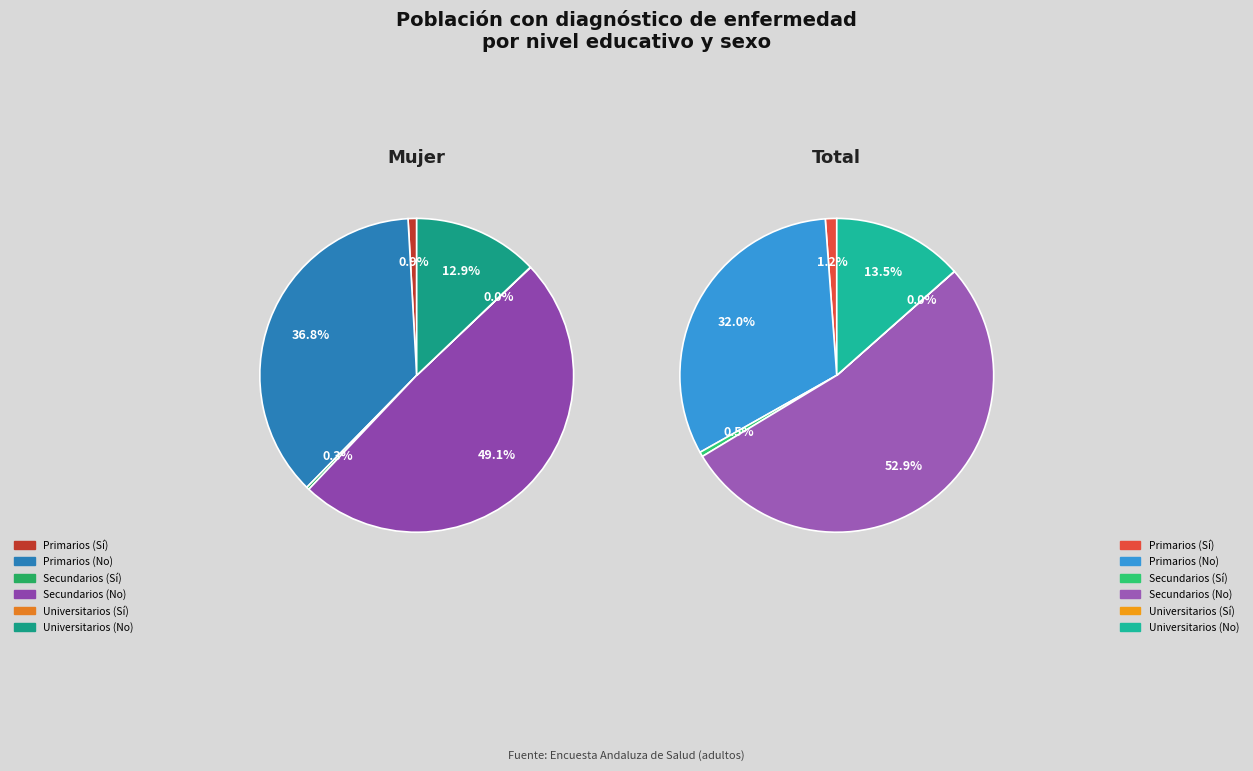

Is it true that 3 is 67% of the pie?

False